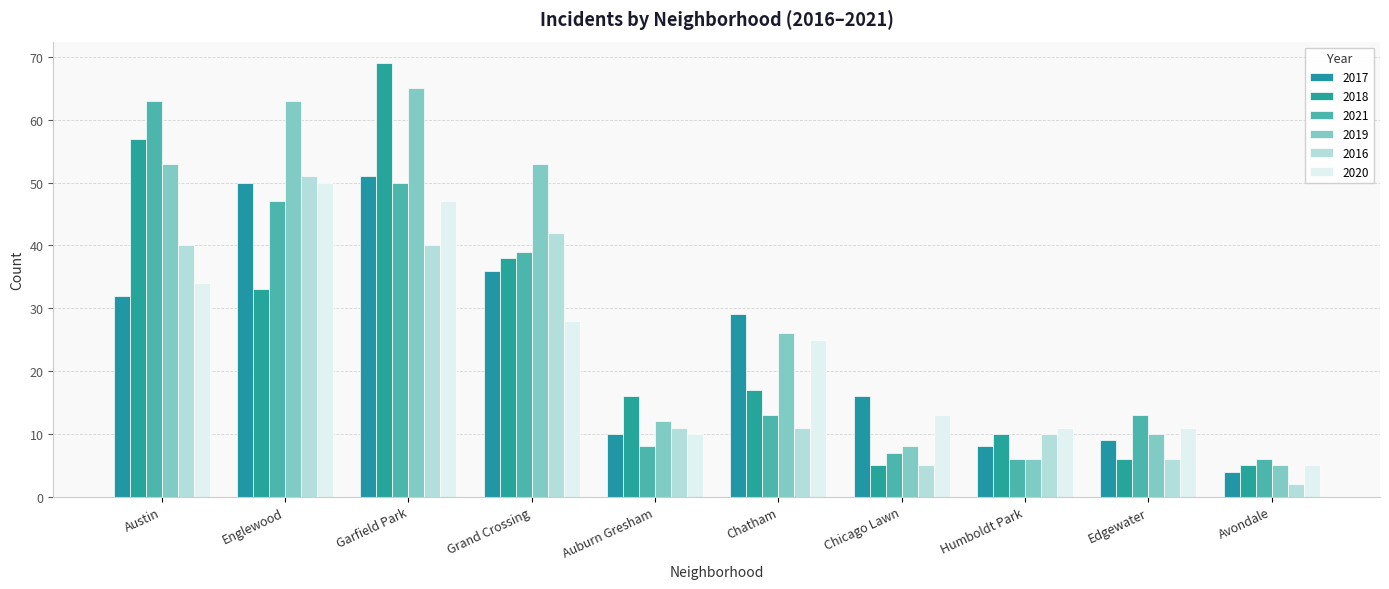

Which series has the largest total across all categories?

2019